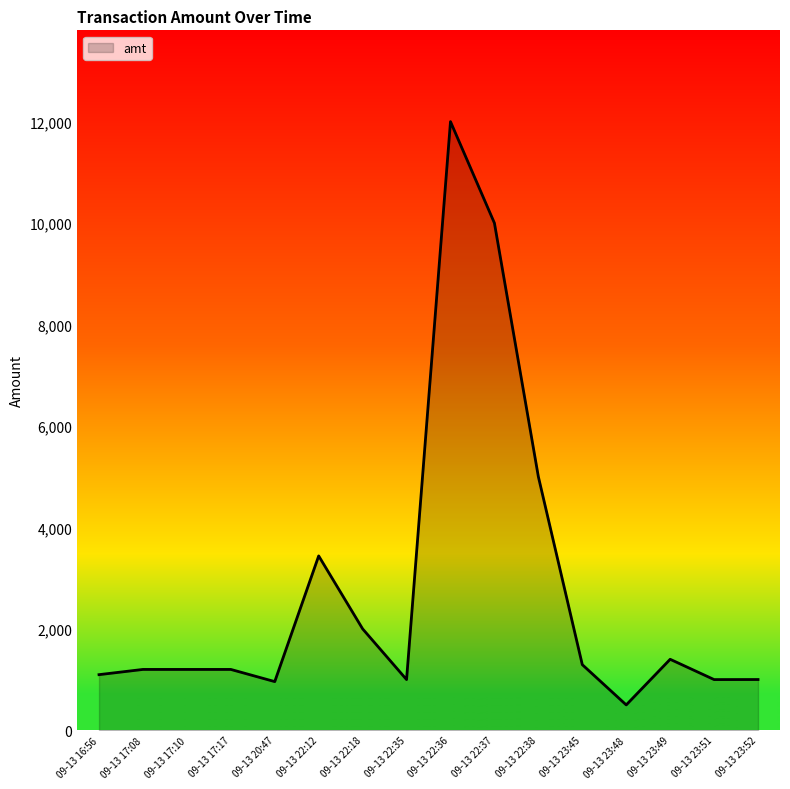

Does the chart display data point markers on the line(s)?

No